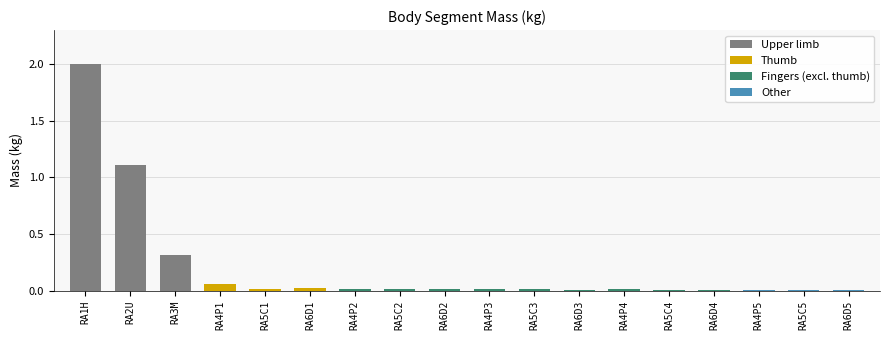

What position from the right is RA1H?

18